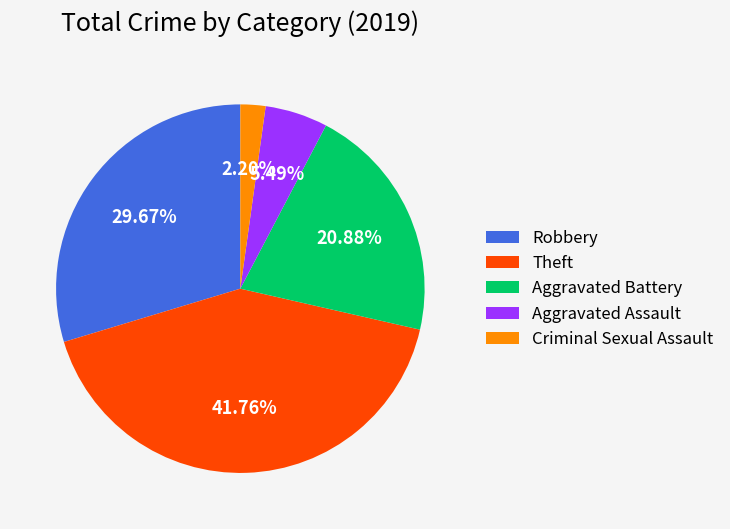

Does any single category account for the majority?

No